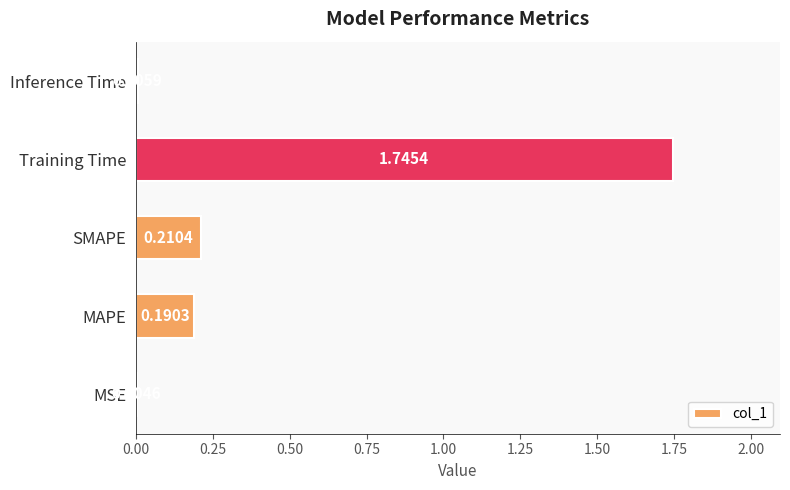

How many categories are shown in the chart?

5